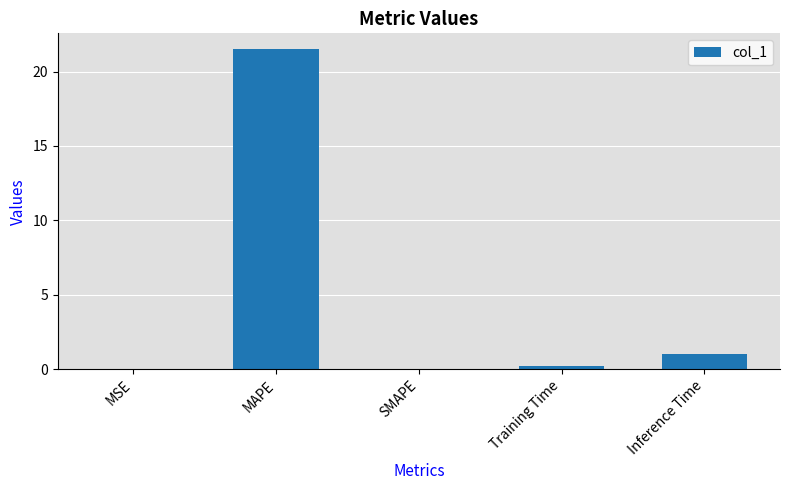

What is the greatest value displayed?

21.5